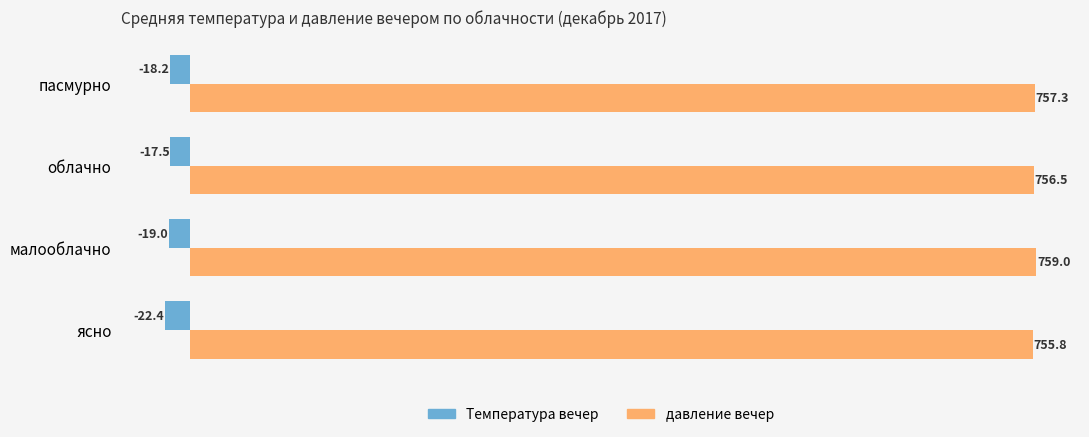

How many categories are shown in the chart?

4